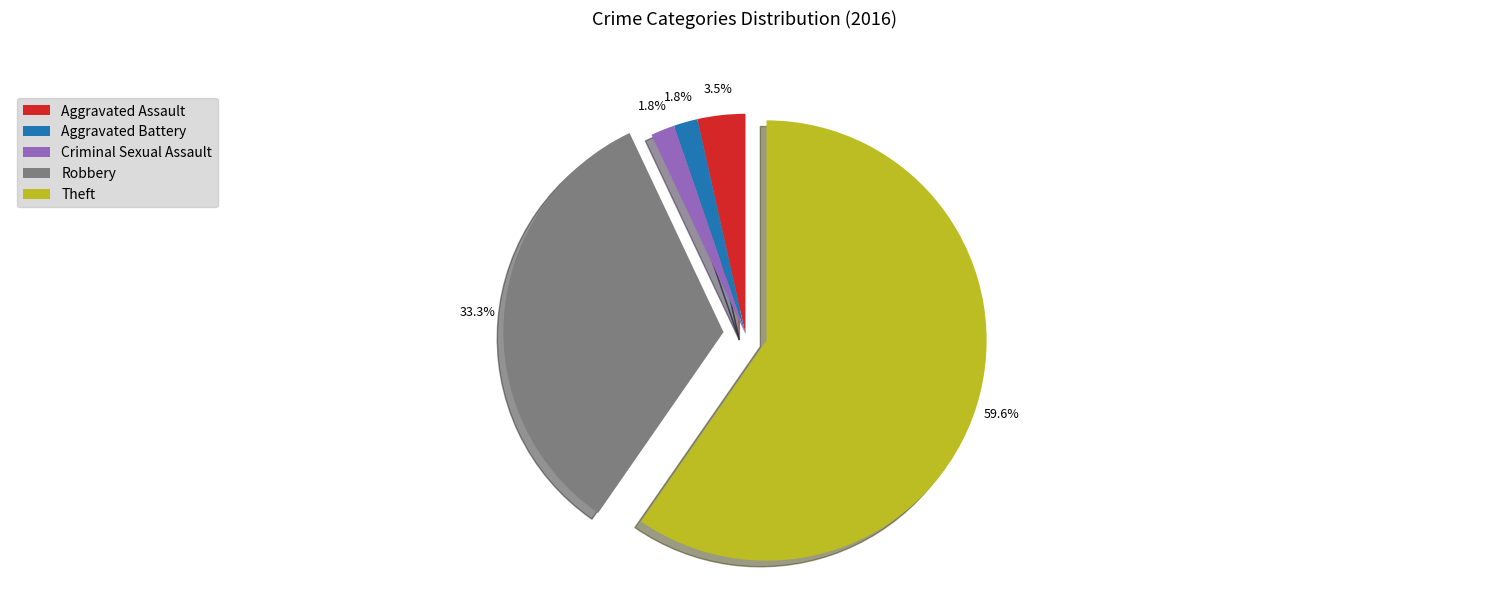

What percentage is the Robbery slice, to the nearest percent?

33%